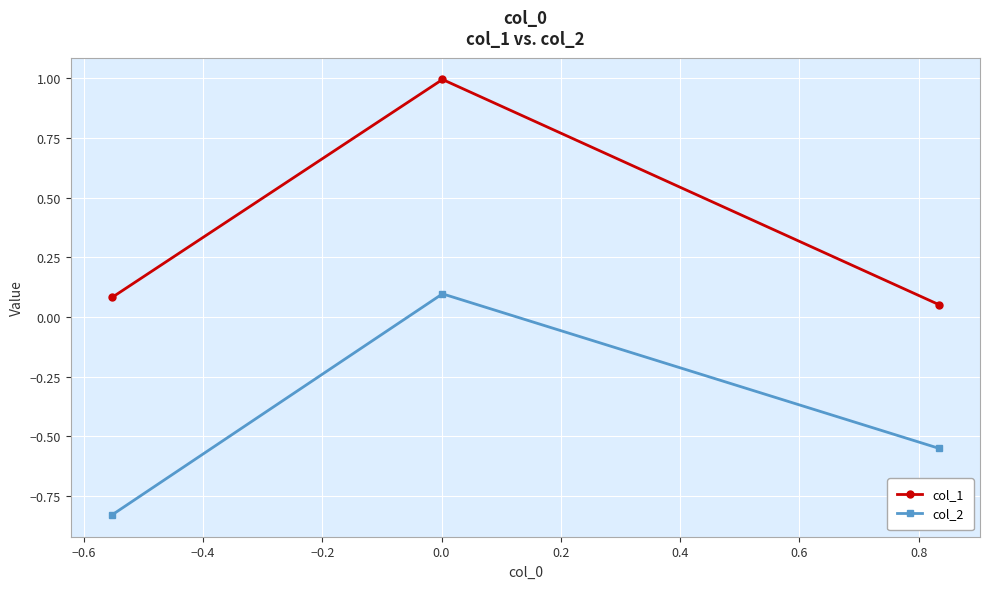

What is the average value of the col_1 series?

0.4